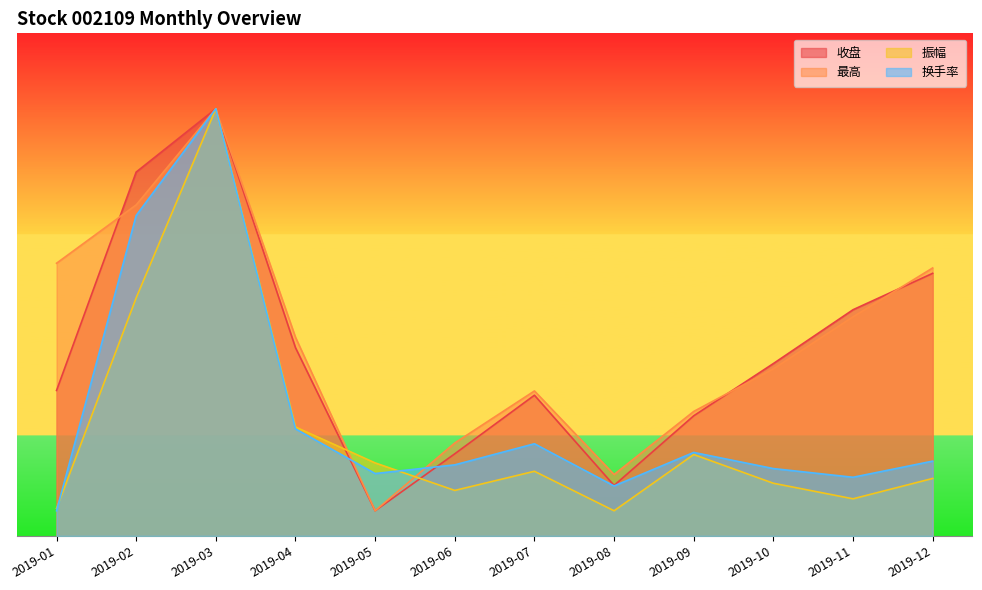

Where is 振幅 nearest to the value 9?

2019-02